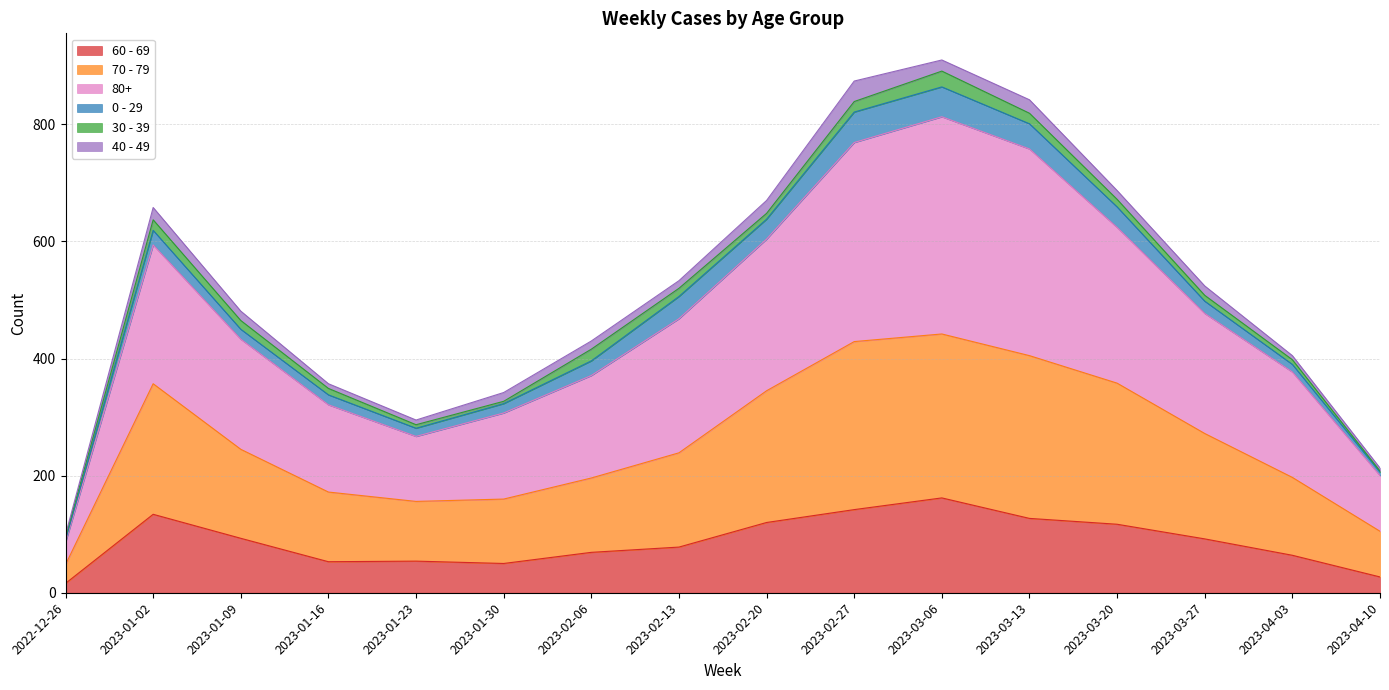

Which category has the highest value in the 60 - 69 series?

2023-03-06